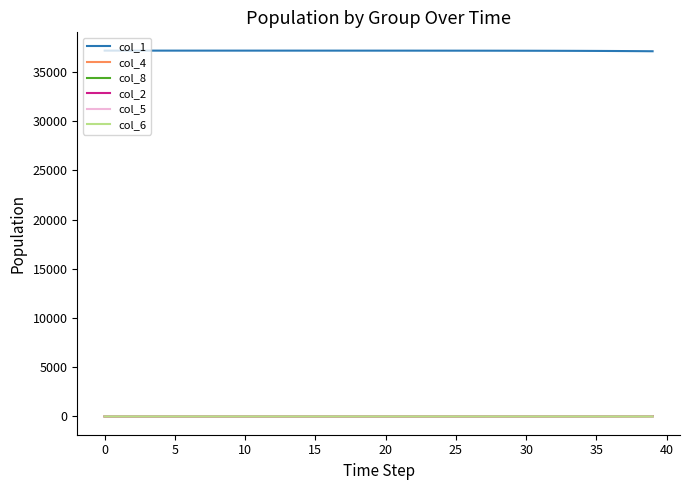

Which series has the largest total across all categories?

col_1